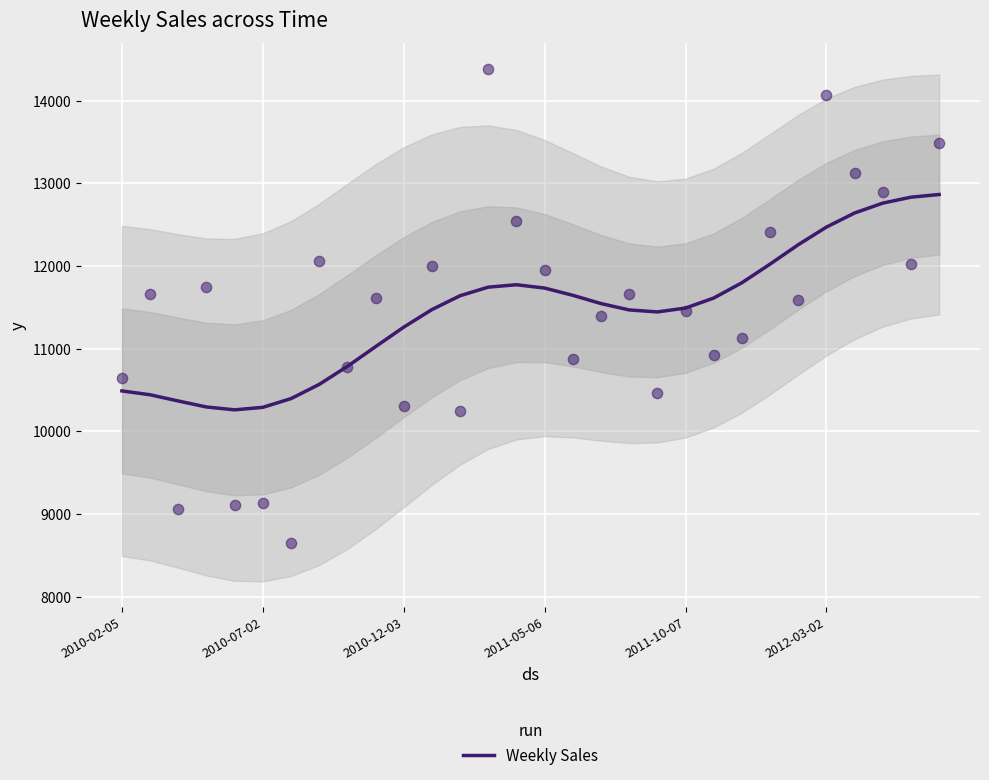

Between 8 and 24, which is larger?

24